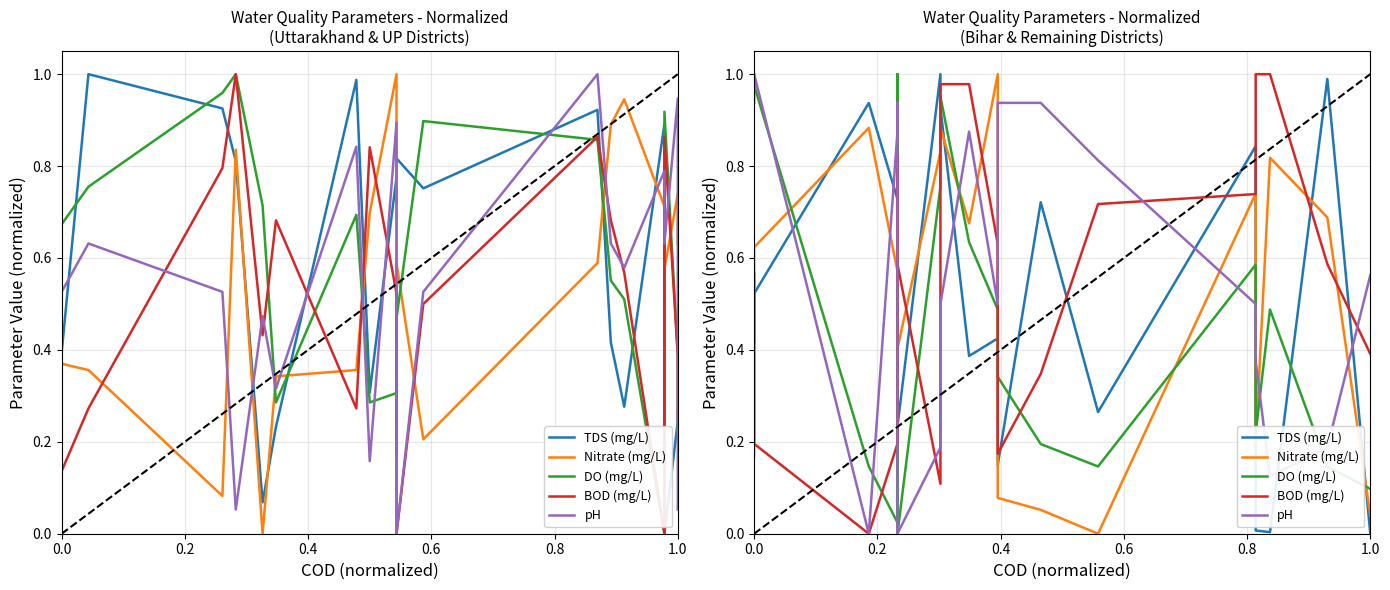

How many data points in pH are above 0?

18